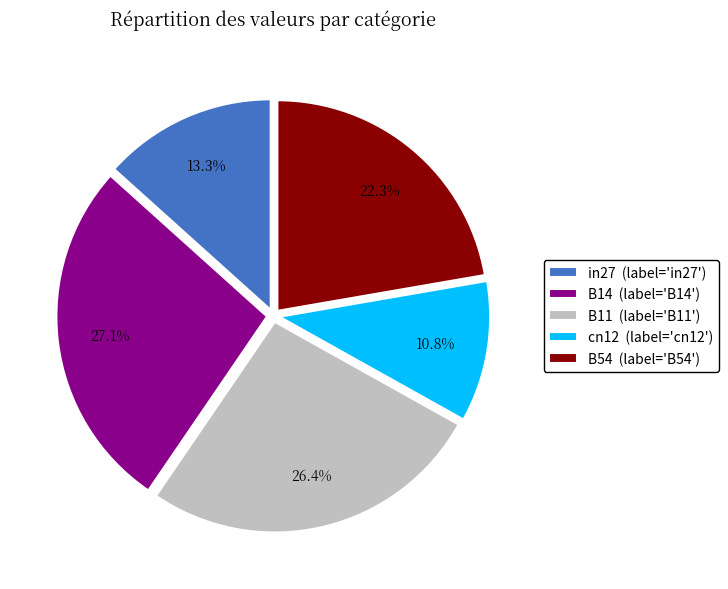

To the nearest percent, what portion does cn12 represent?

11%